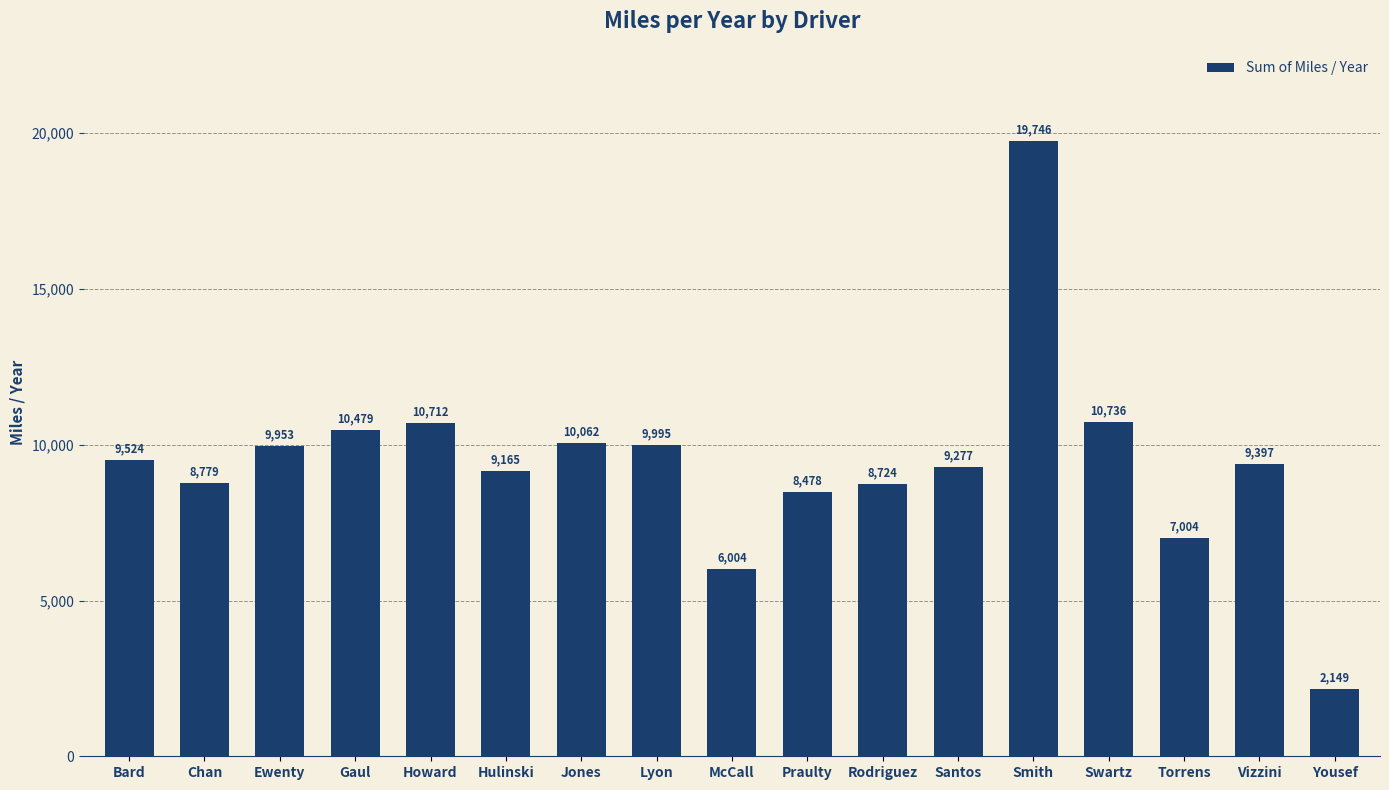

Is it true that the value at Chan is 8778.6?

True